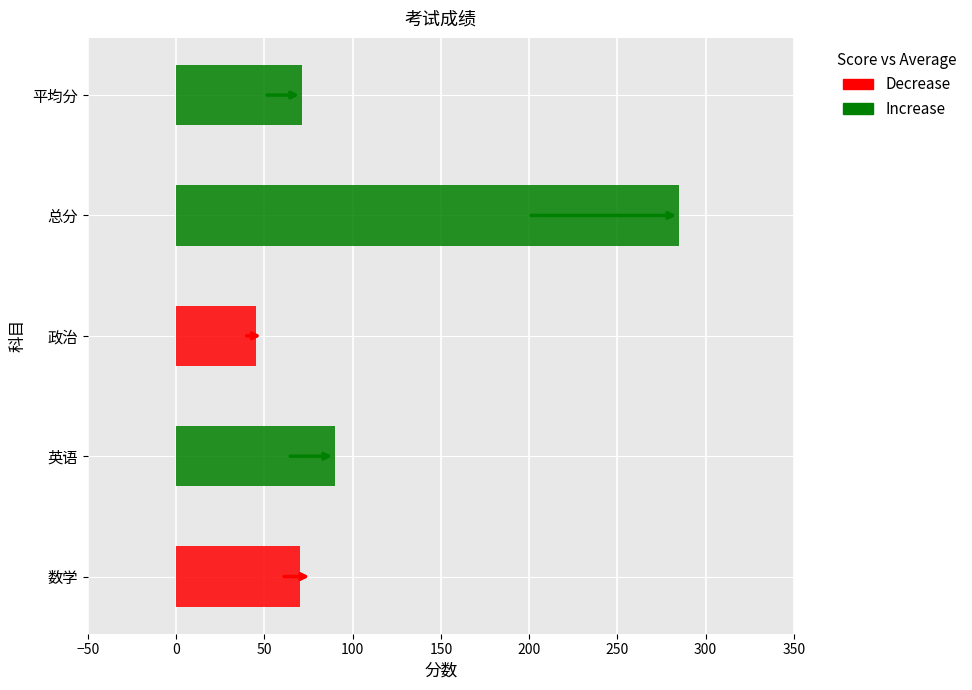

How many data points are less than 71?

2